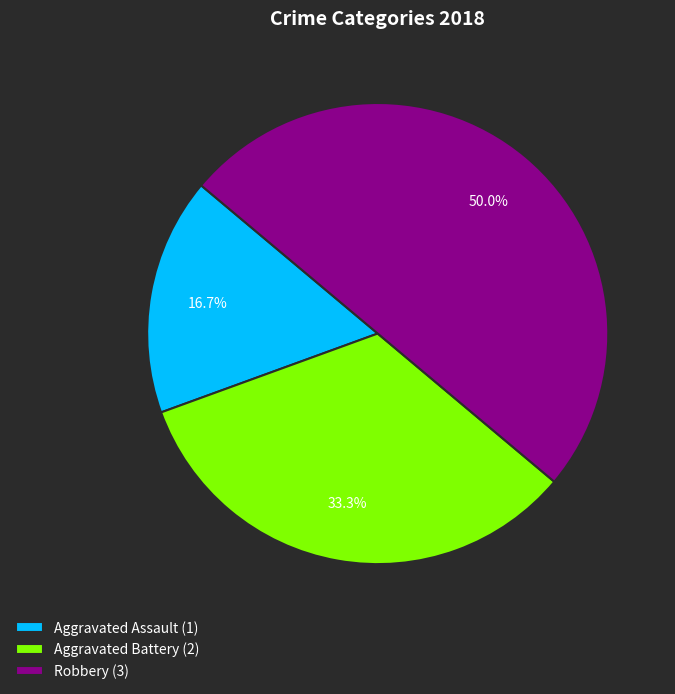

Does Aggravated Assault account for over 50% of the chart?

No